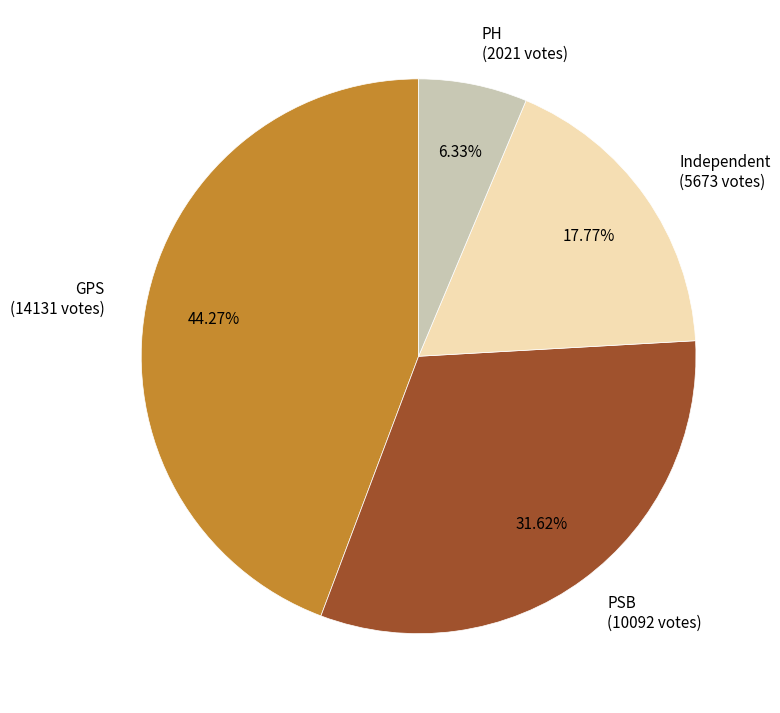

To the nearest percent, what is the average slice percentage?

25%